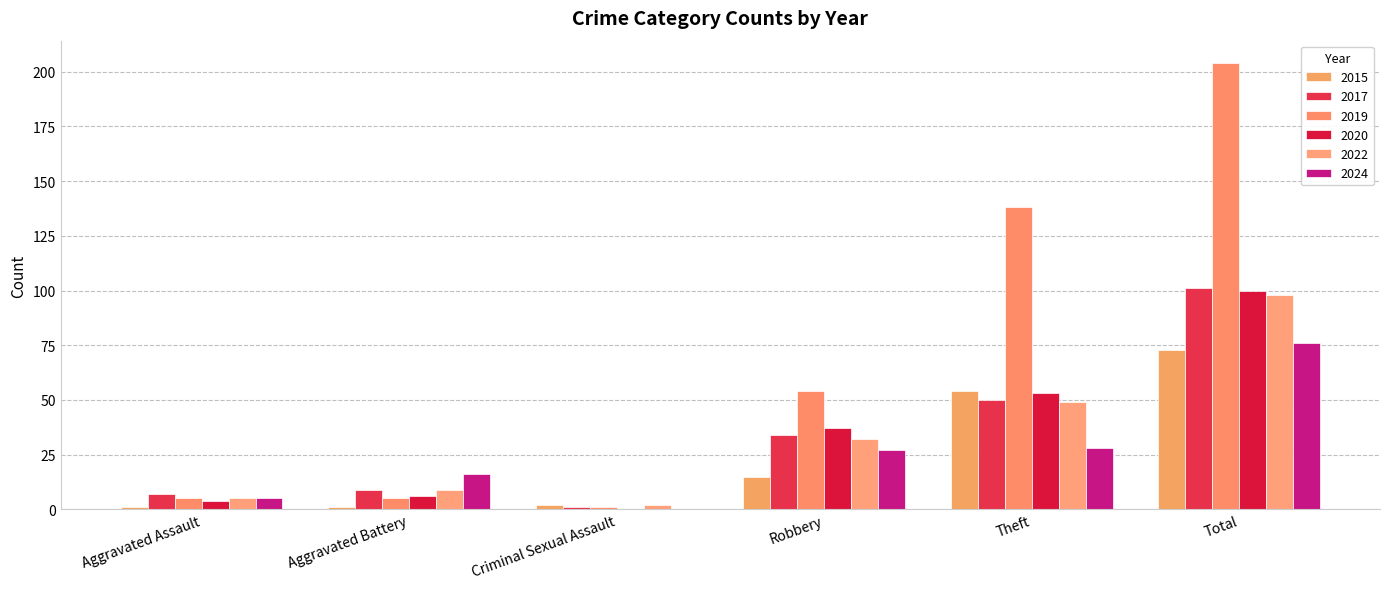

Reading left to right, extract all data points from this chart.

2015: 1	1	2	15	54	73
2017: 7	9	1	34	50	101
2019: 5	5	1	54	138	204
2020: 4	6	0	37	53	100
2022: 5	9	2	32	49	98
2024: 5	16	0	27	28	76